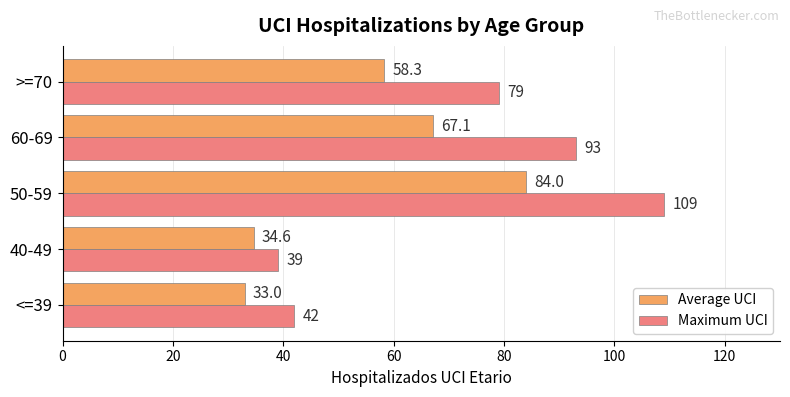

Rank the series by their average value, from lowest to highest.

Average UCI, Maximum UCI